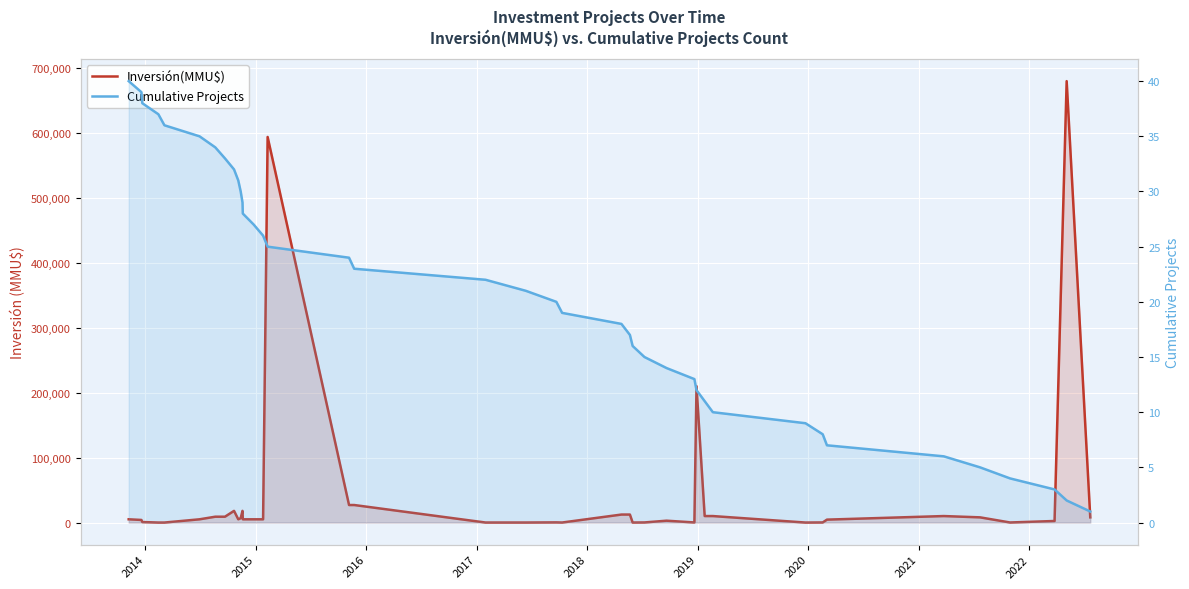

What is the difference between the second highest and second lowest values in the Cumulative Projects series?

37